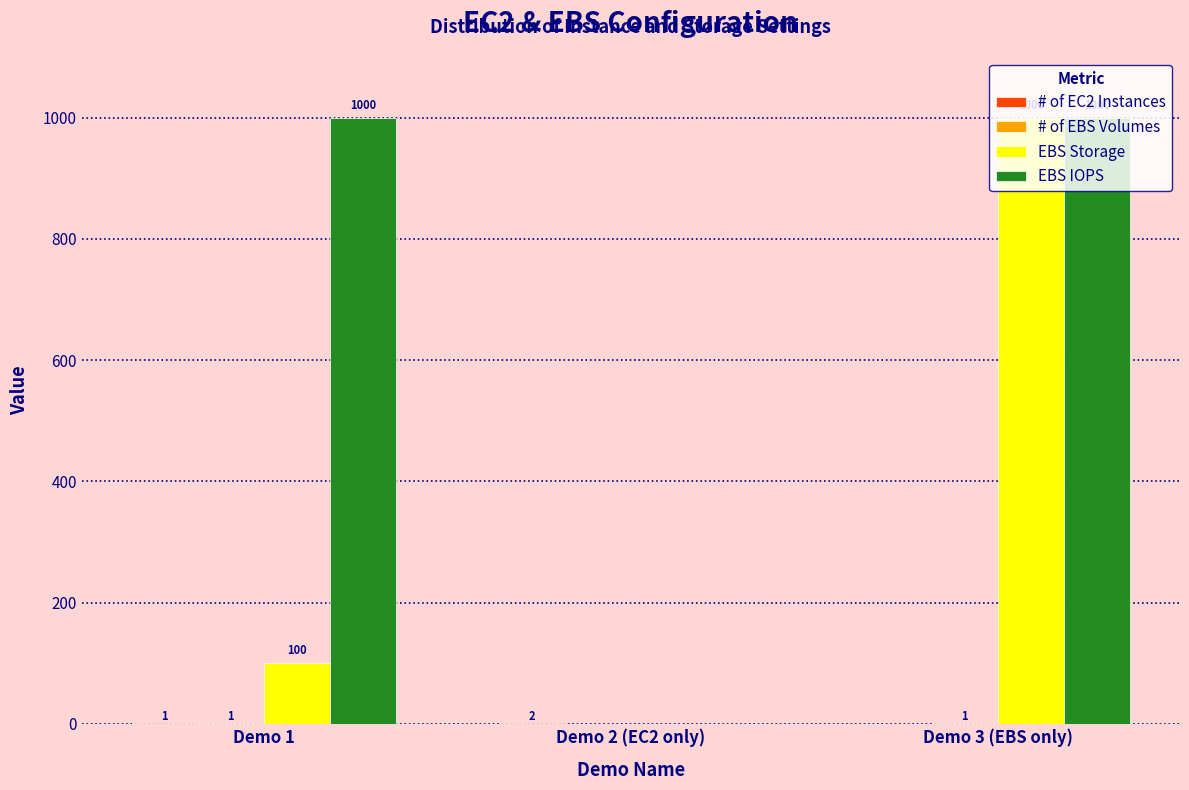

Which category has the highest value across all series?

Demo 3 (EBS only)